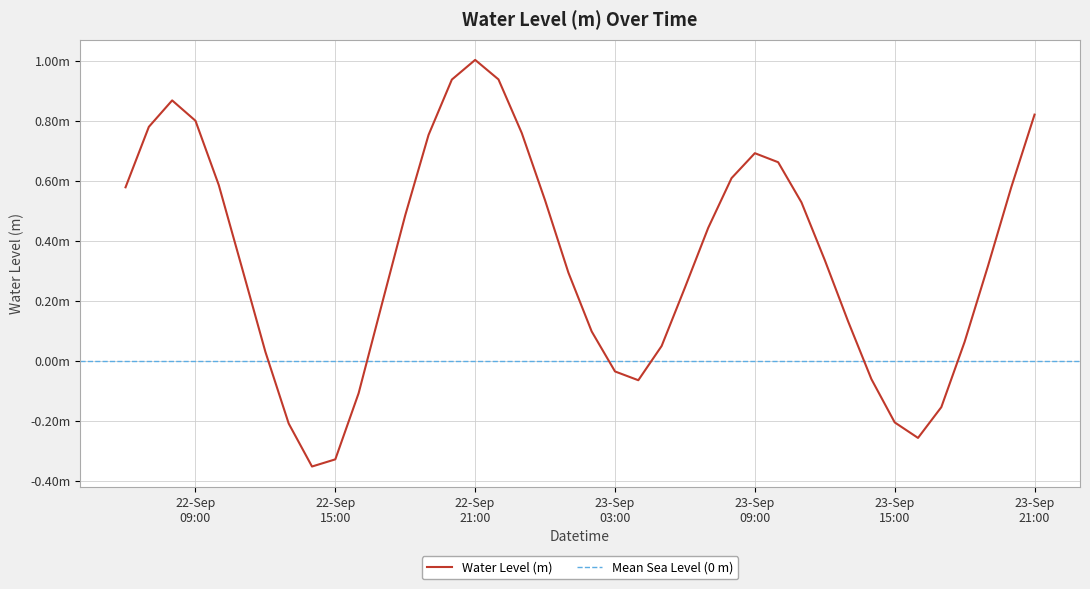

Reading left to right, transcribe all the data shown in this chart.

0.6	0.8	0.9	0.8	0.6	0.3	0.0	-0.2	-0.4	-0.3	-0.1	0.2	0.5	0.8	0.9	1.0	0.9	0.8	0.5	0.3	0.1	-0.0	-0.1	0.0	0.2	0.4	0.6	0.7	0.7	0.5	0.3	0.1	-0.1	-0.2	-0.3	-0.2	0.1	0.3	0.6	0.8